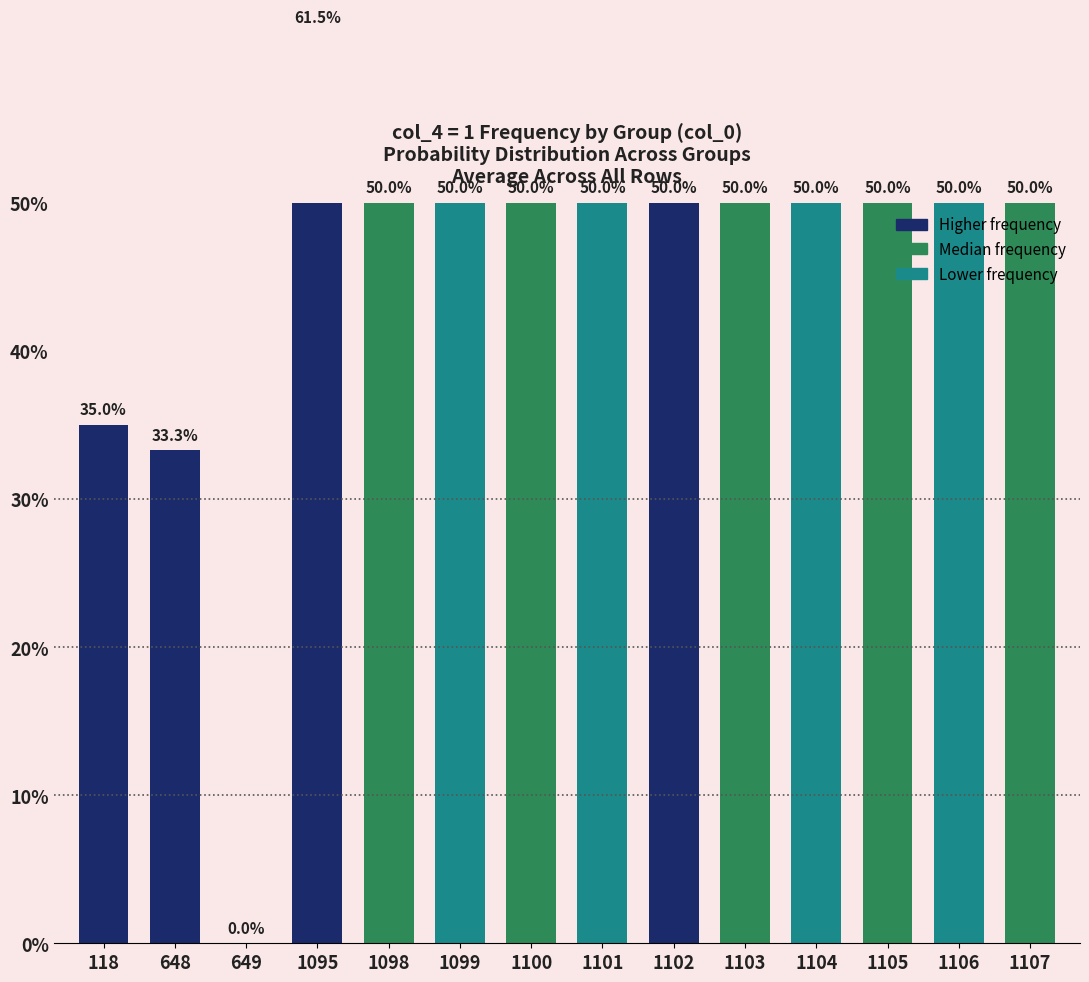

What is the ratio of the value at 118 to the value at 1095?

0.6